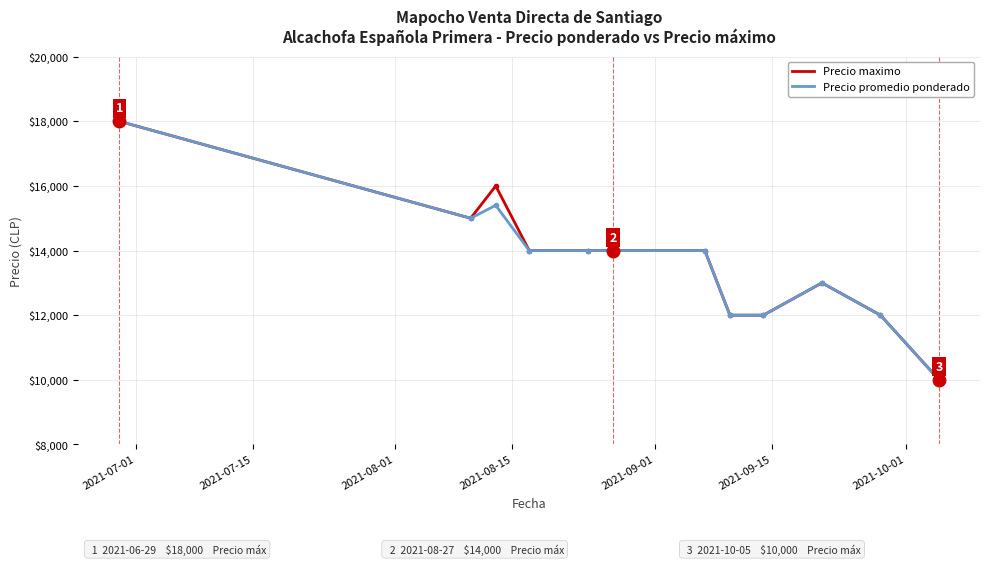

What is the minimum value shown in the chart?

10000